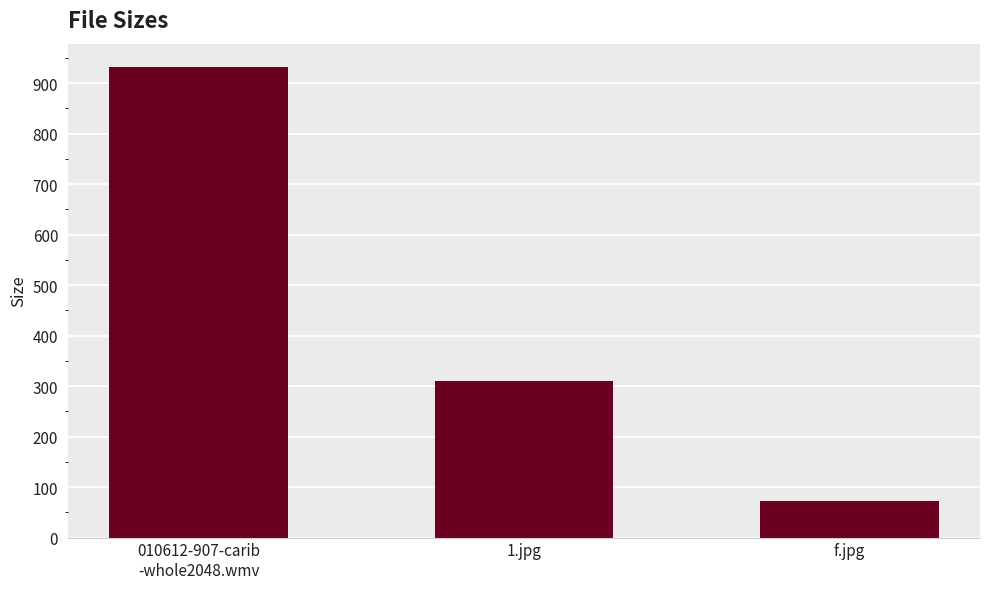

What is the label of the 1st bar from the right?

f.jpg